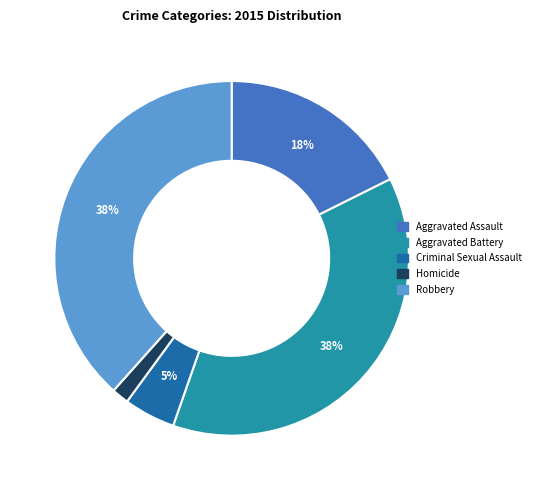

What is the ratio of the value at Aggravated Battery to the value at Aggravated Assault?

2.1